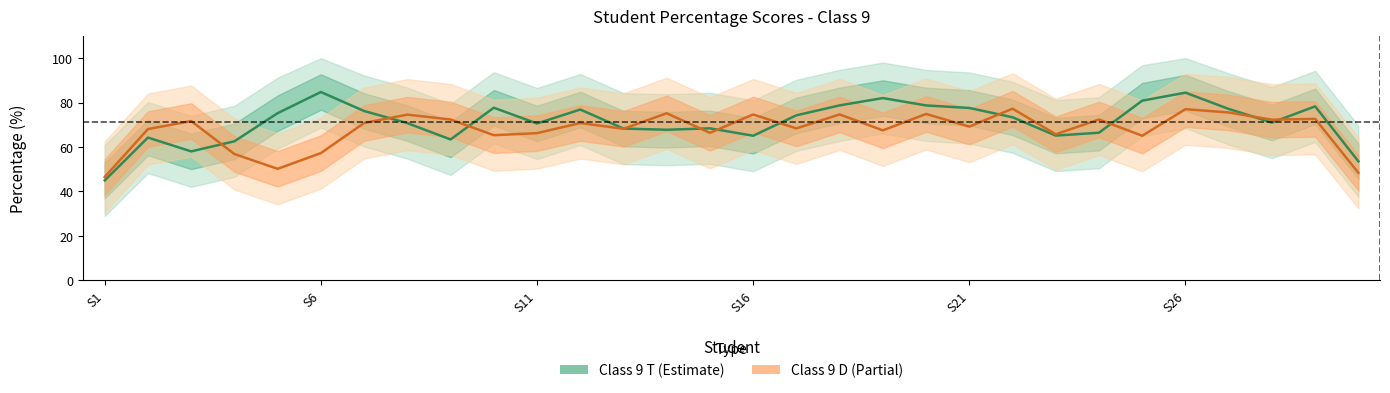

What is the average value of the Class 9 D series?

67.8